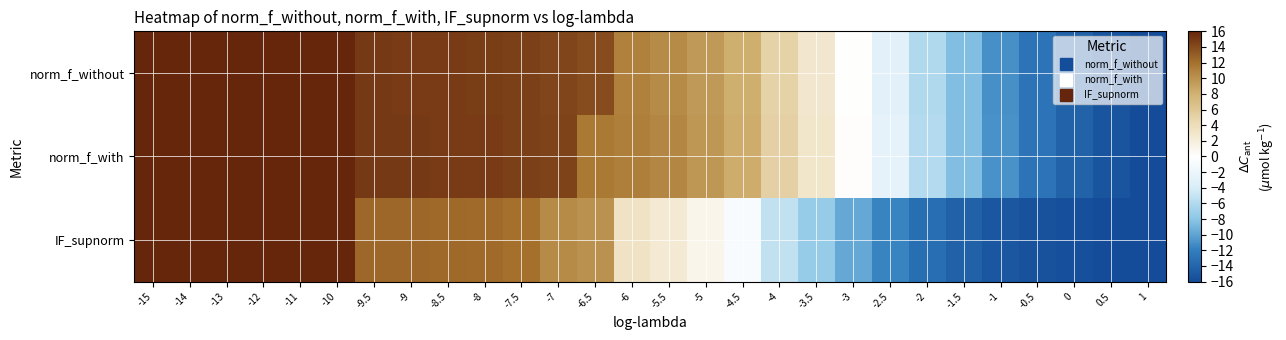

List the series in order of their peak value, highest first.

norm_f_without, norm_f_with, IF_supnorm